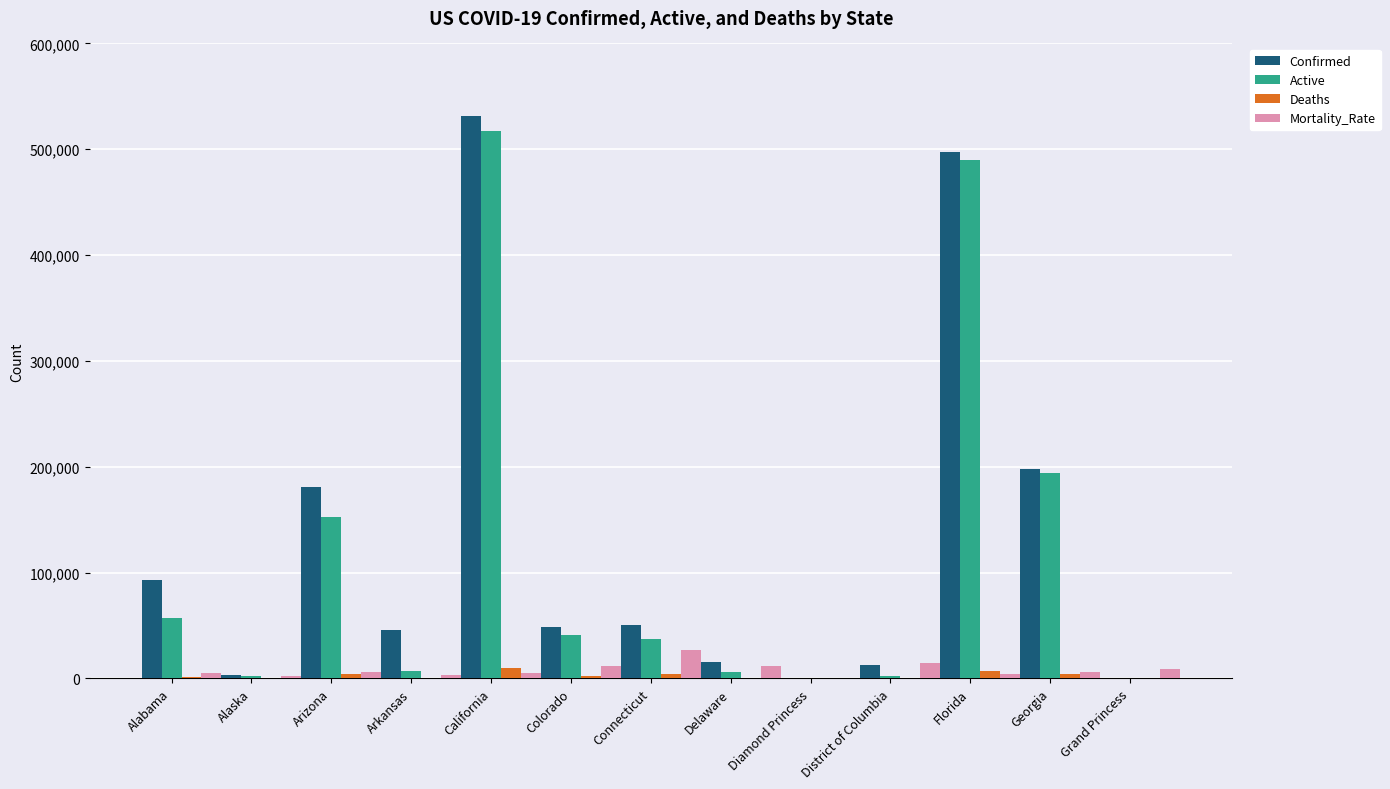

The value of Active at Diamond Princess is 49.0. True or false?

True